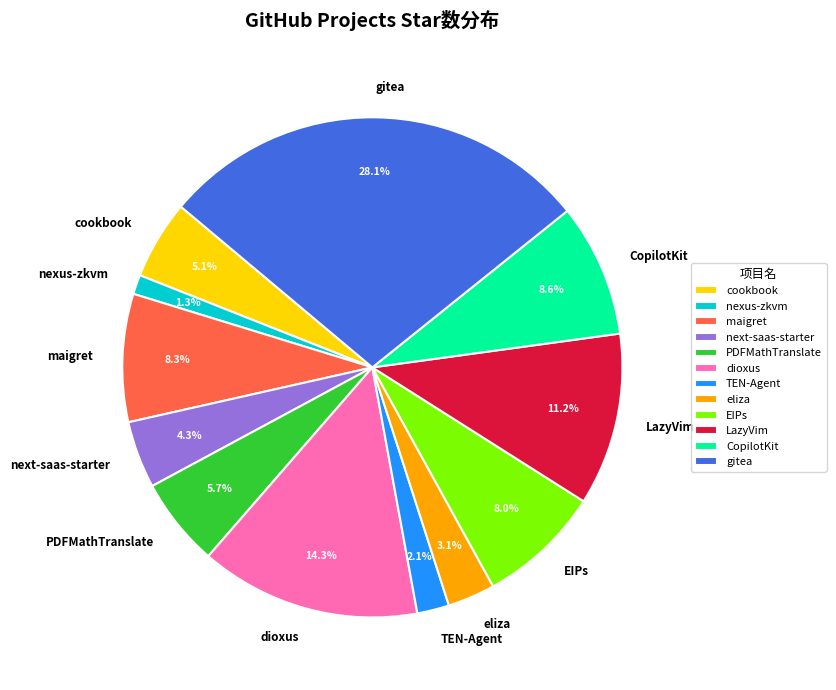

Is there any slice that represents more than half of the pie?

No